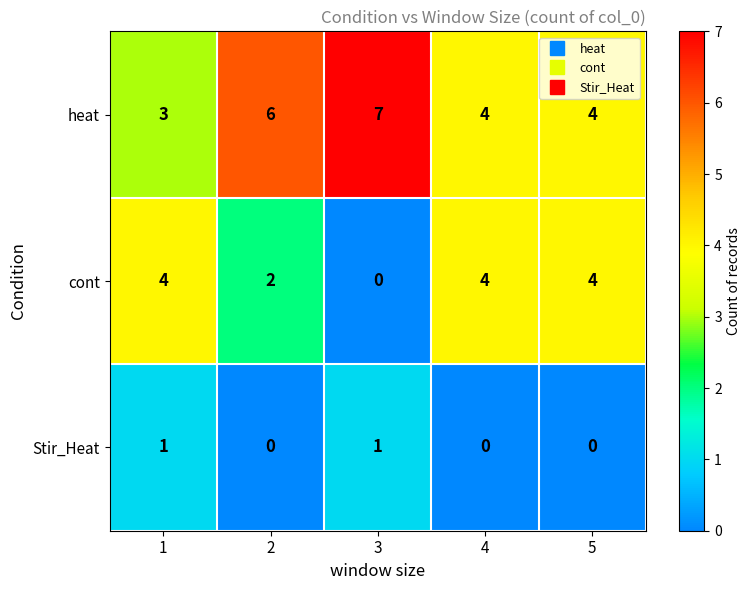

At 3, list the series in order from smallest to largest.

cont, Stir_Heat, heat